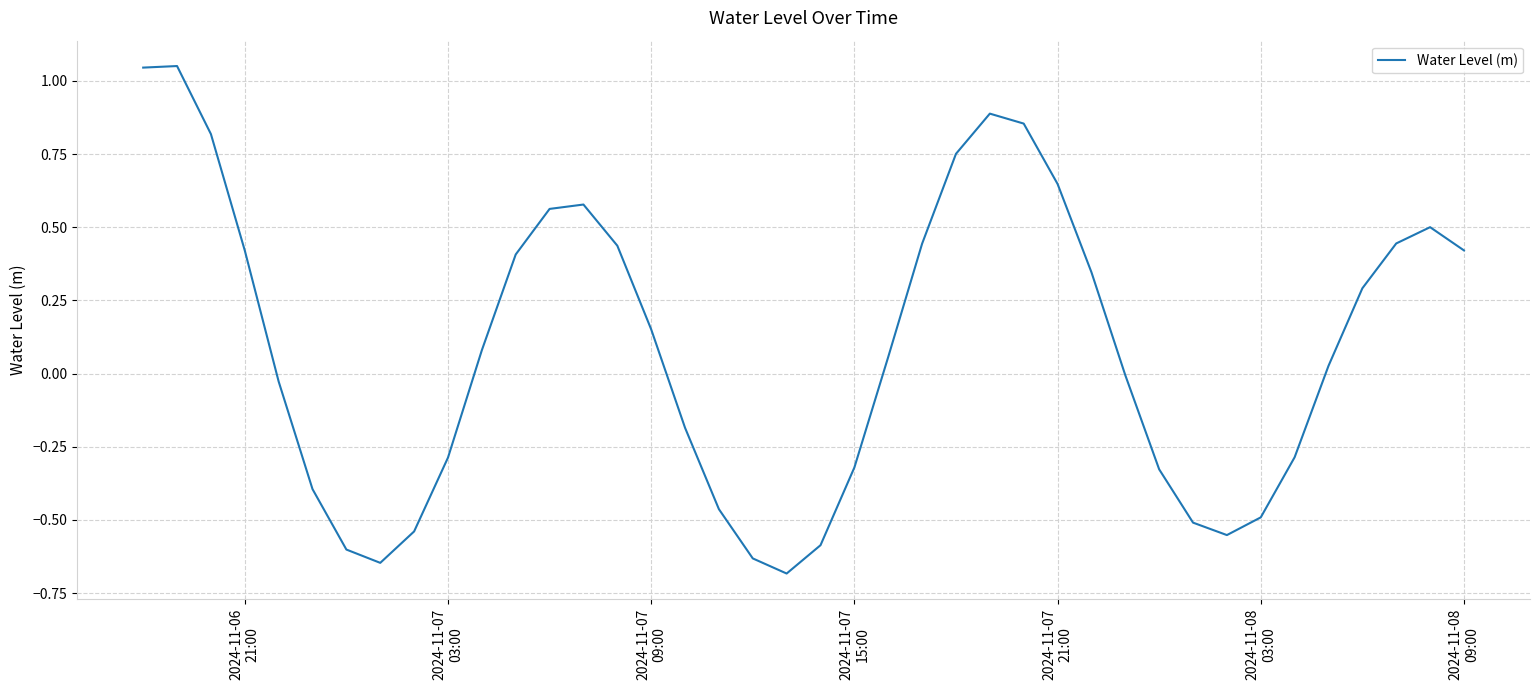

True or false: the data has more than 1 interior local peaks.

True